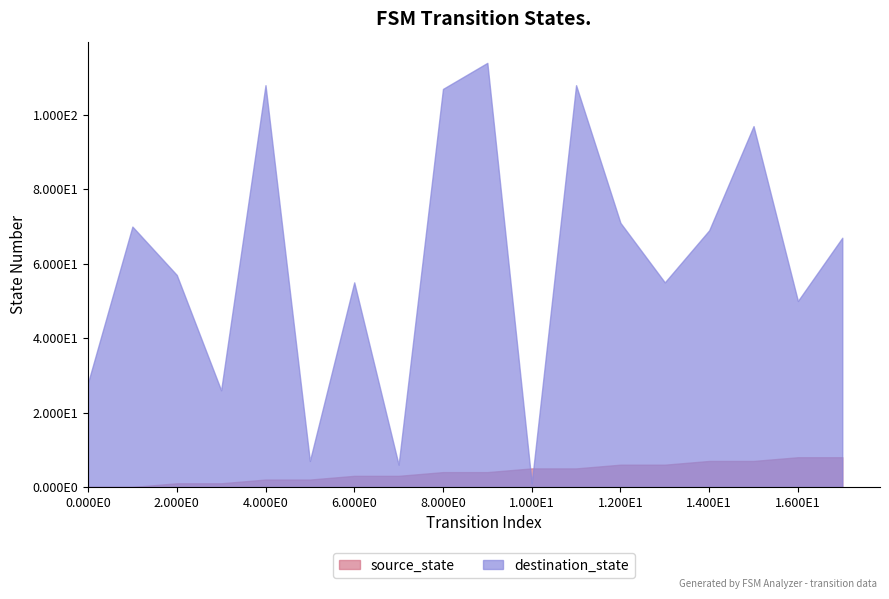

At which category does destination_state reach its first local valley?

3